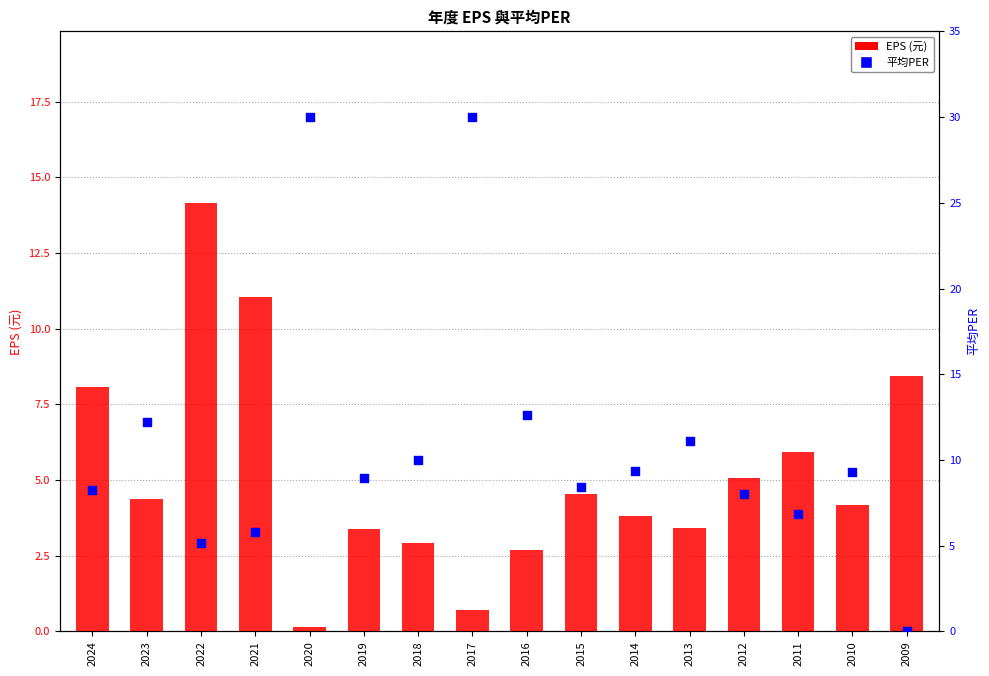

Which series has the largest total across all categories?

平均PER